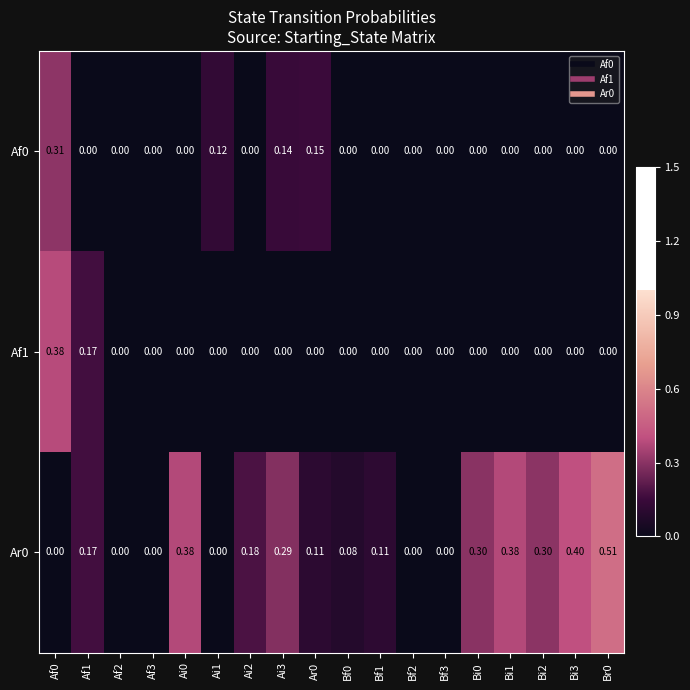

Which series has the widest spread of values?

Ar0